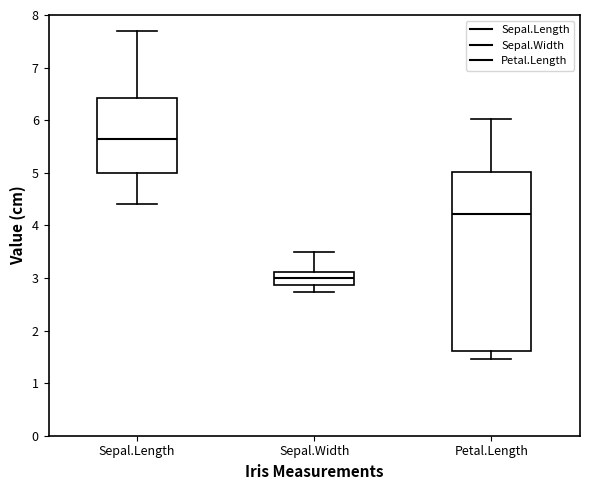

Which box's median line is the highest?

Sepal.Length